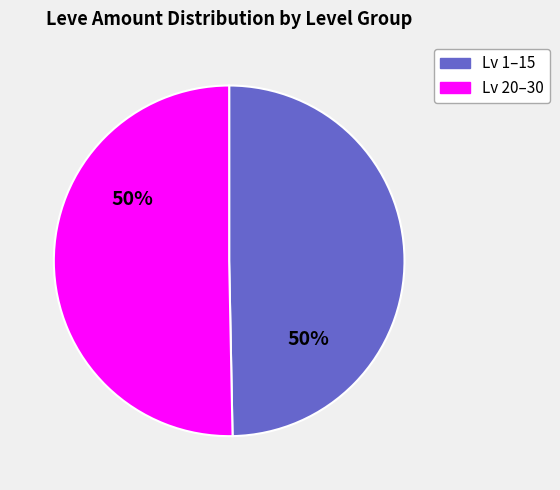

Approximately how many times larger is the value at Lv 1–15 compared to Lv 20–30?

1.0